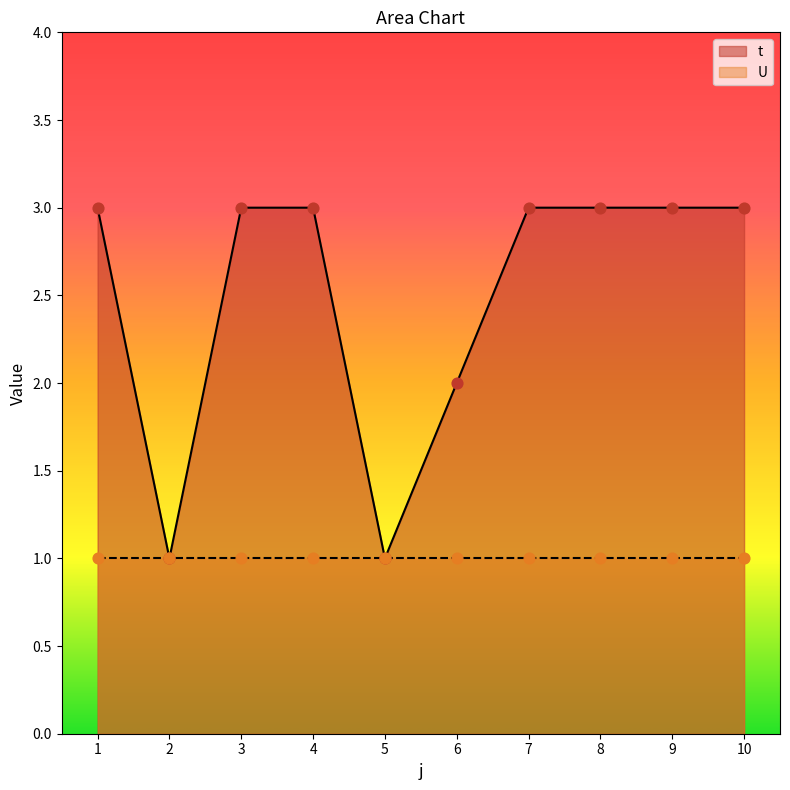

Between 6 and 5, which is larger?

6